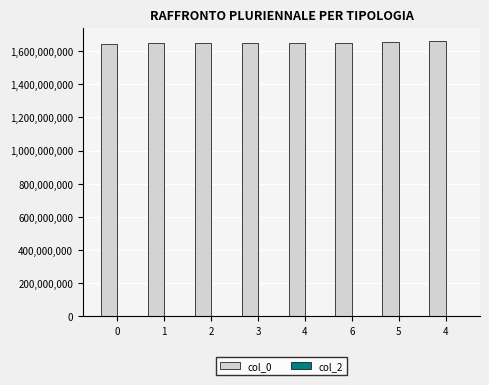

Are the bars horizontal?

No